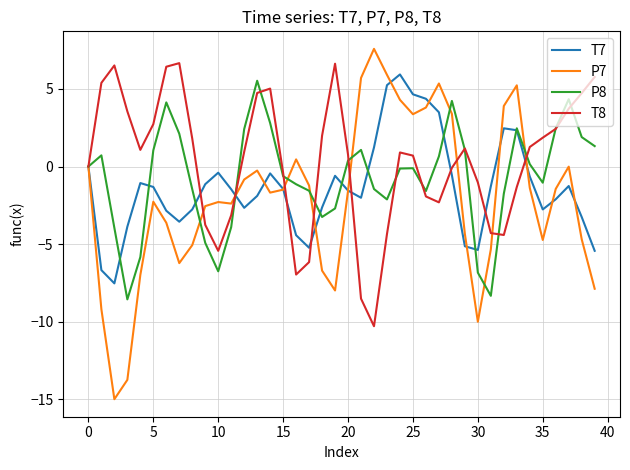

What is the smallest value displayed?

-15.0